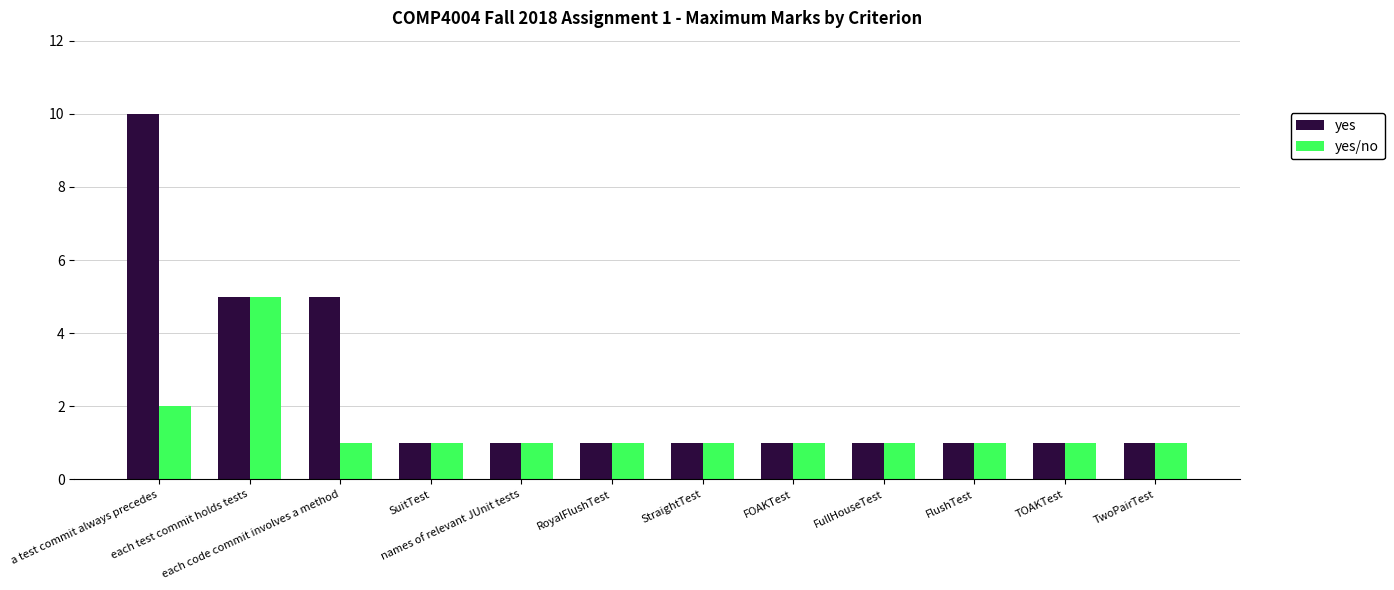

Count the number of data series in this chart.

2